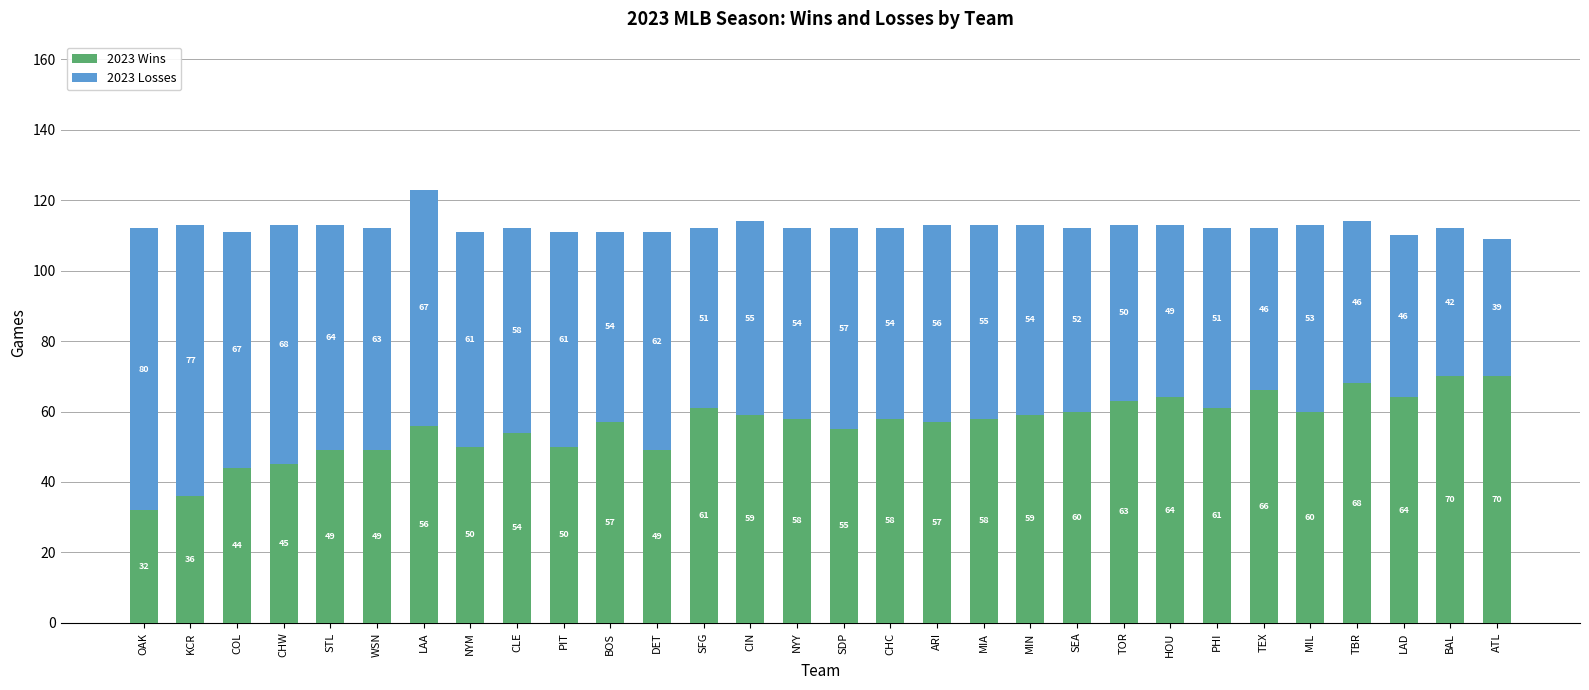

Is it true that 2023 Wins equals 37 at TEX?

False